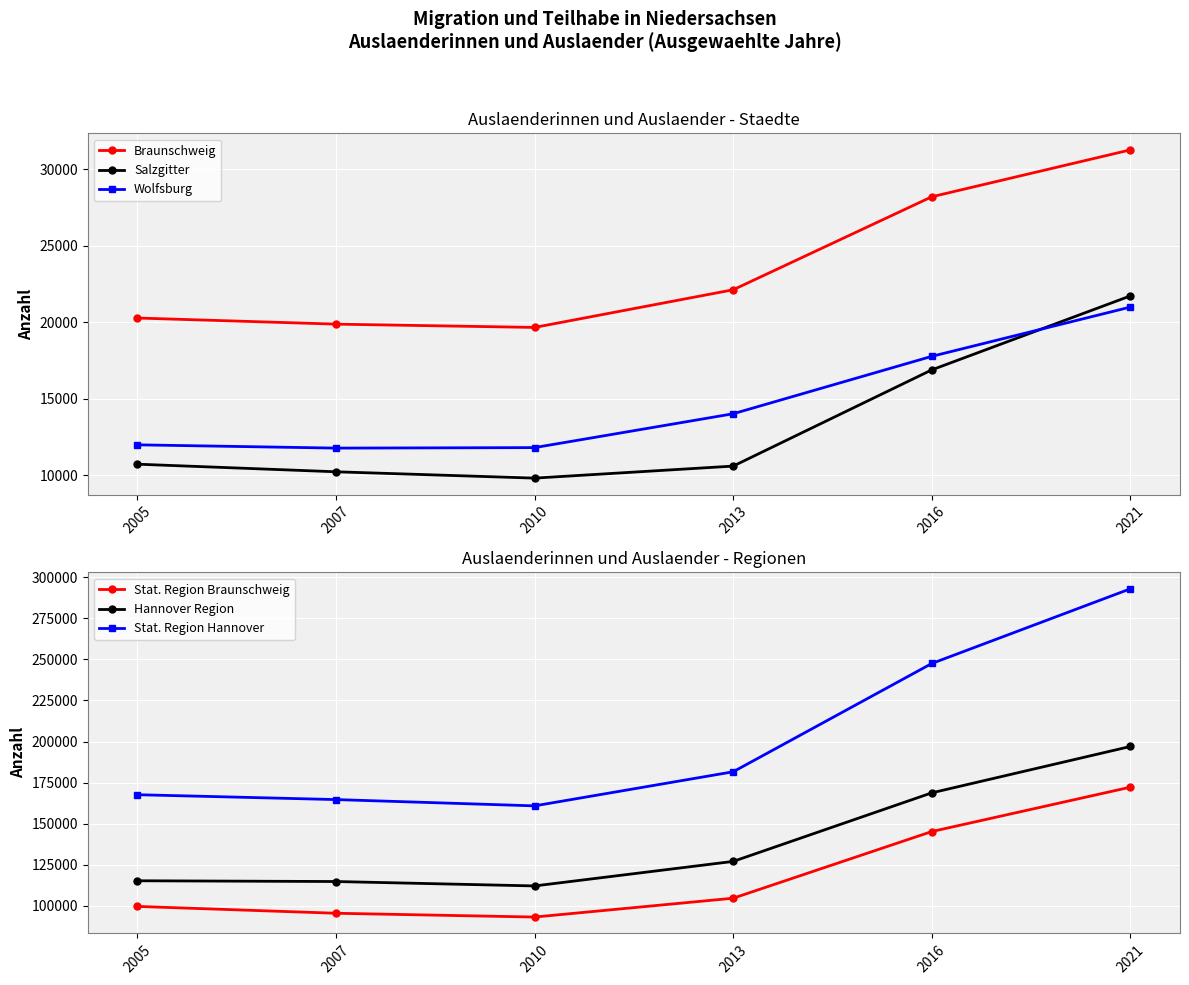

What is the sum of all Braunschweig values?

141397